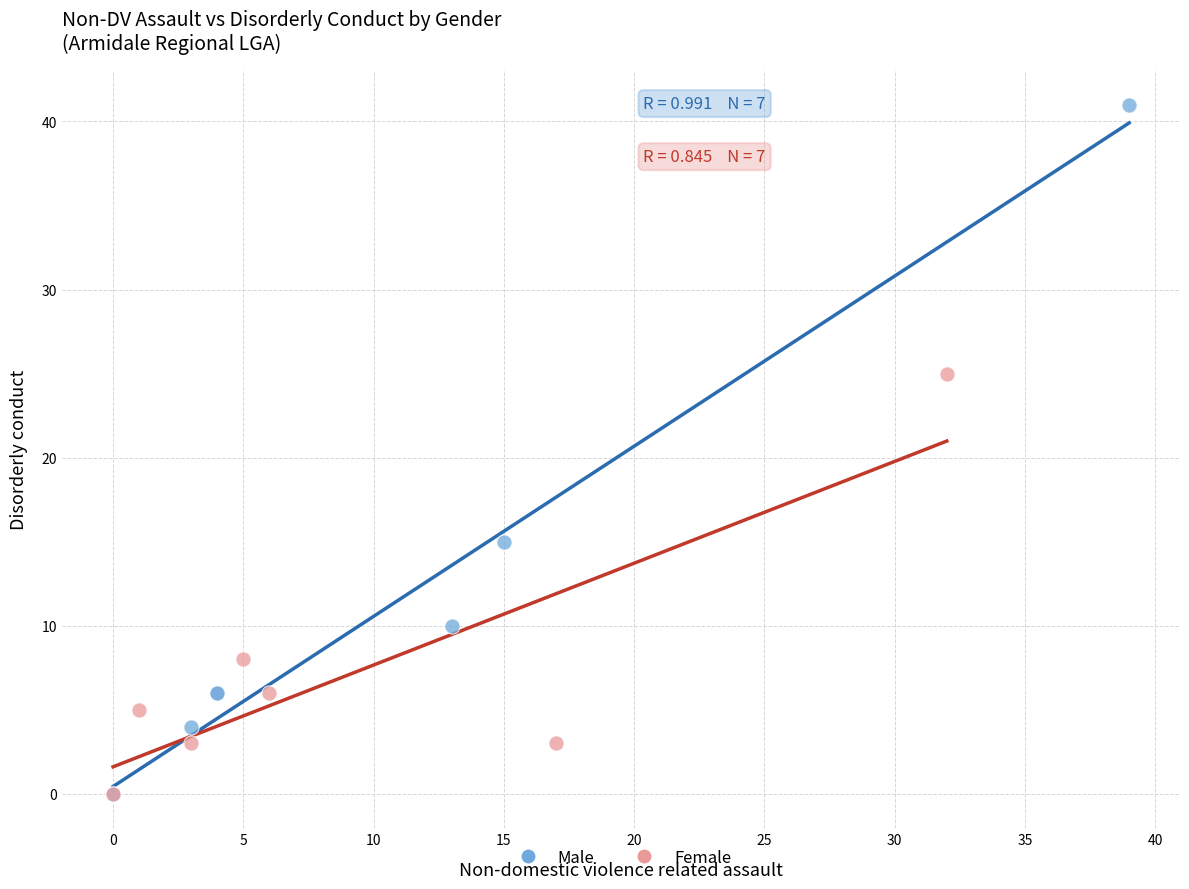

Which series has the widest spread of Y values?

Male